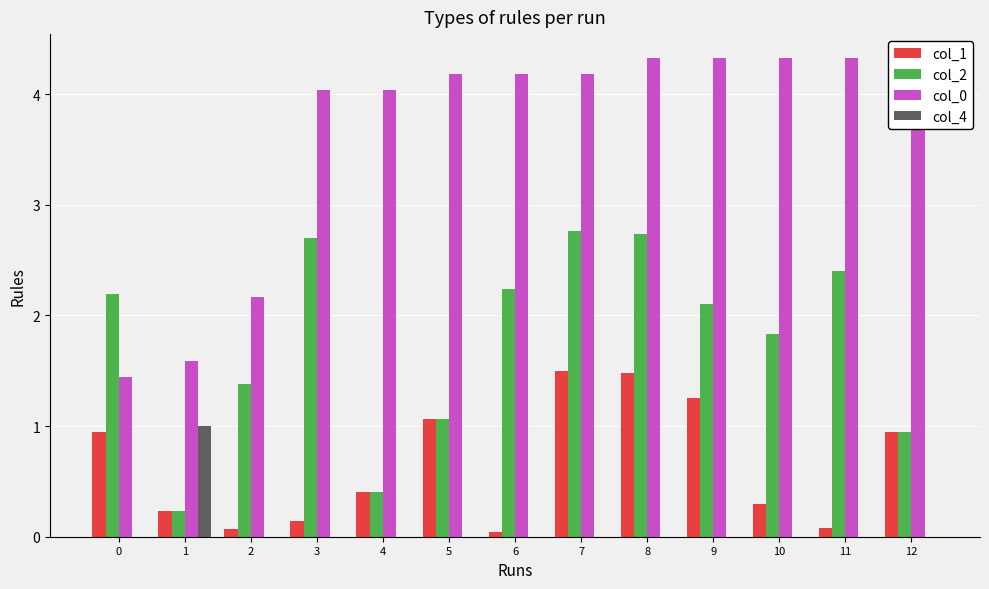

Rank the series by their maximum value, from highest to lowest.

col_0, col_2, col_1, col_4